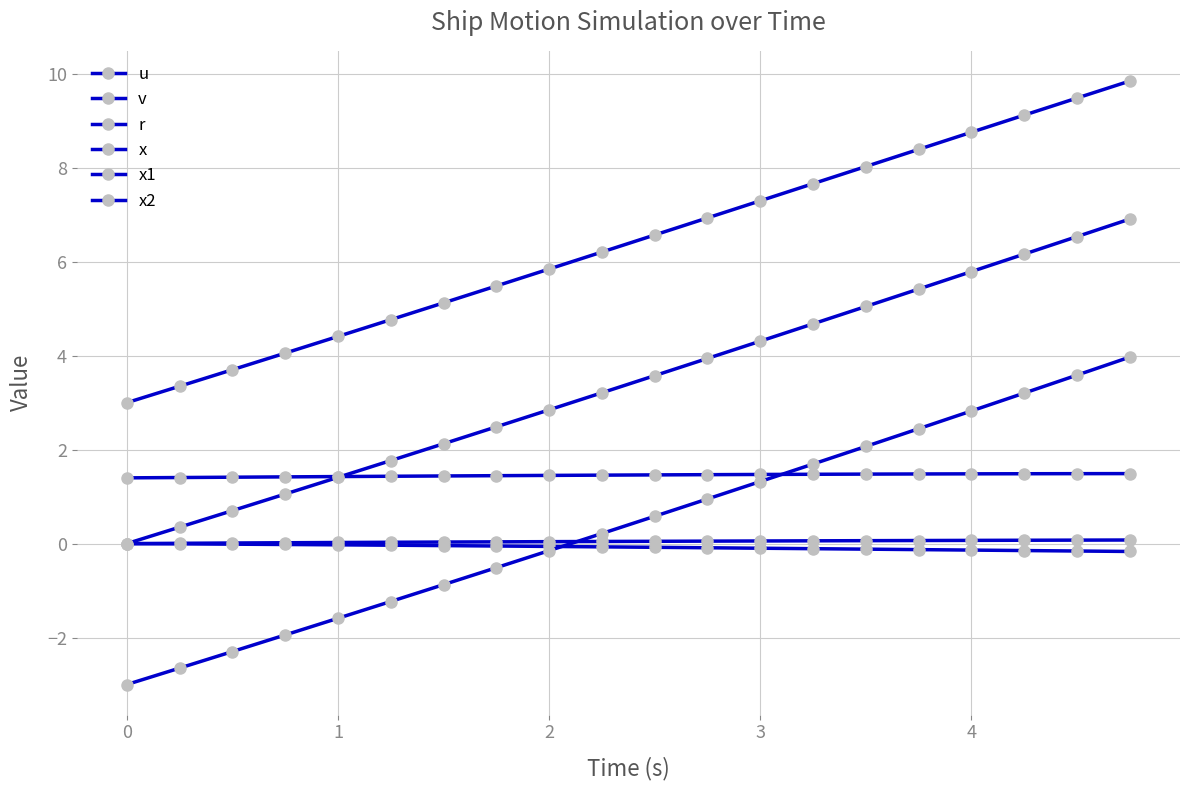

Count the number of data series in this chart.

6